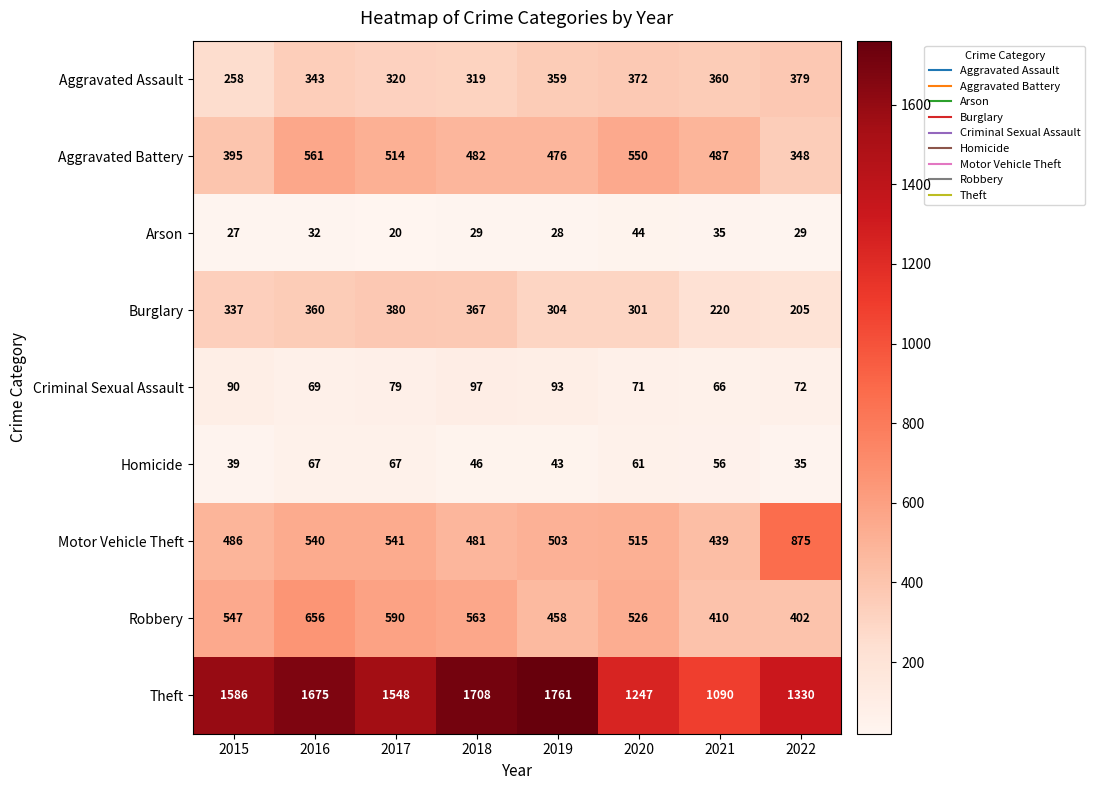

Between 2015 and 2021, which series saw the biggest shift?

Theft